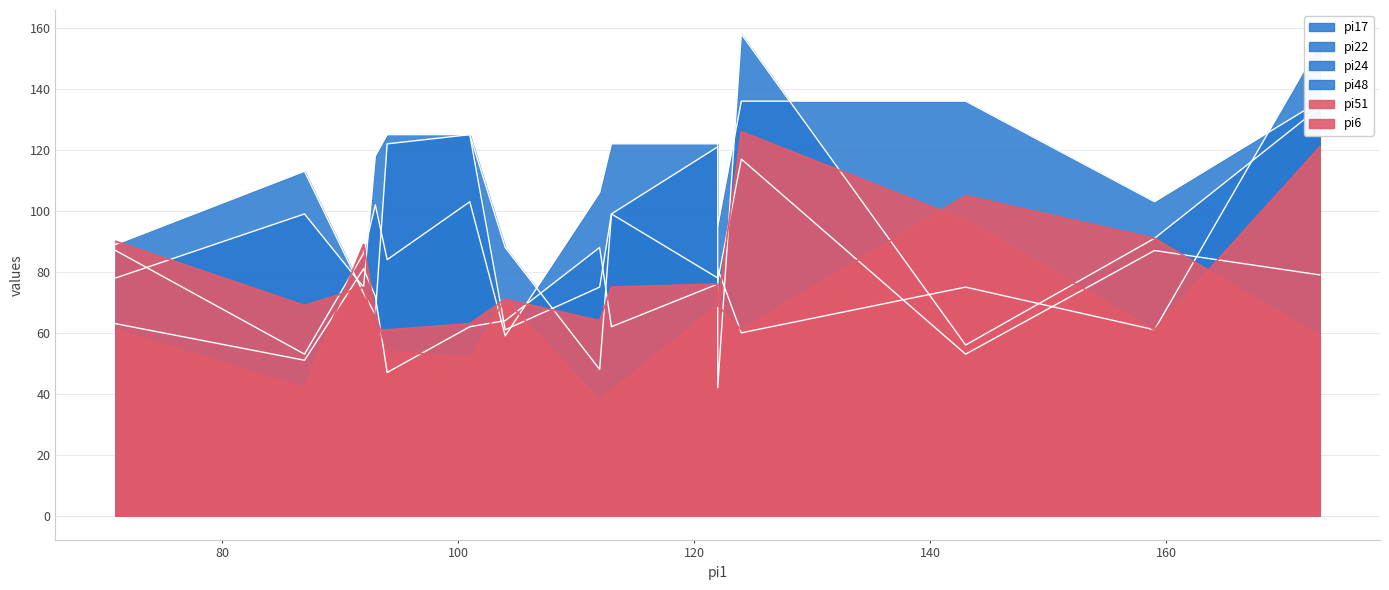

What are all the series names shown in the legend?

pi17, pi22, pi24, pi48, pi51, pi6